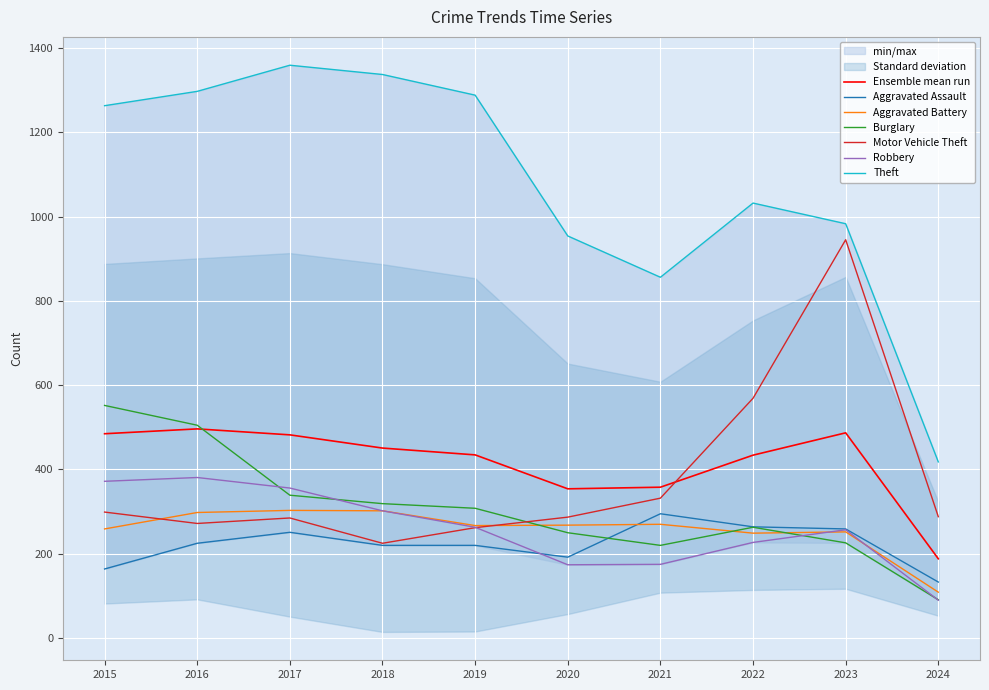

Count the number of categories in the chart.

10